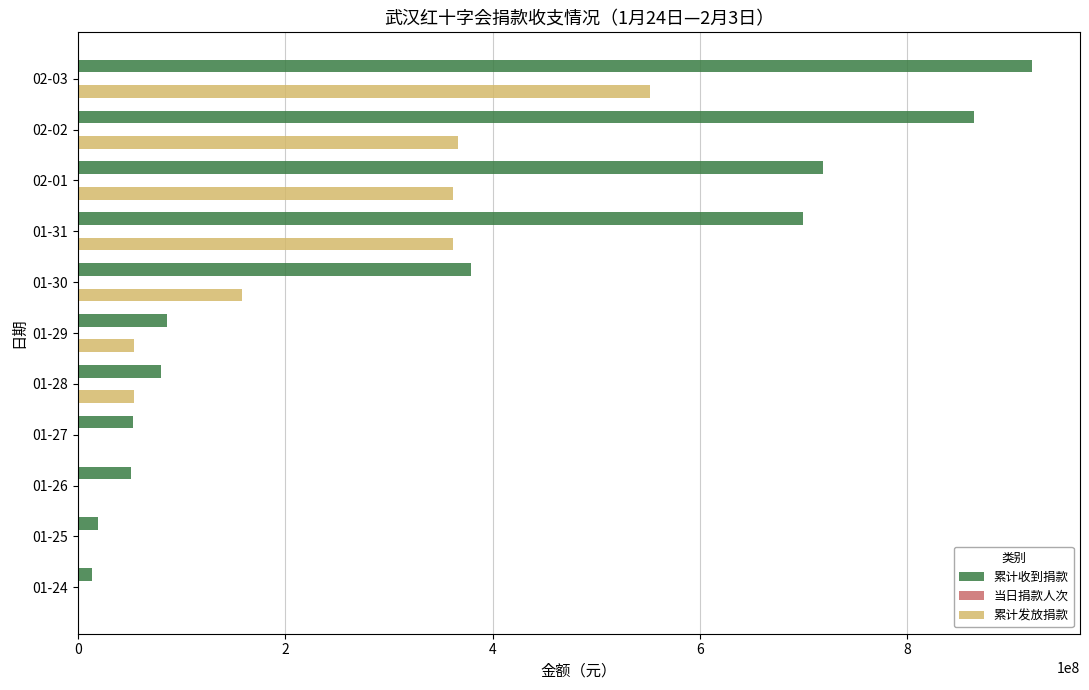

What is the sum of all 累计发放捐款 values?

1908851300.0